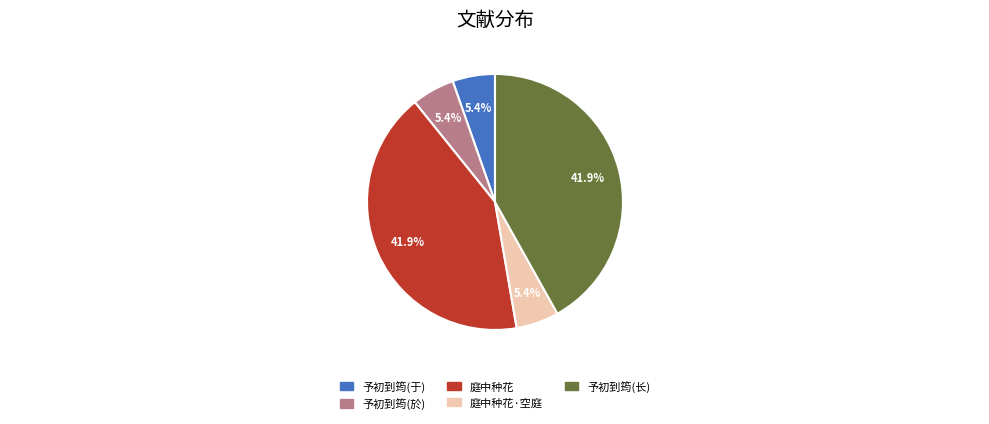

Does any single category account for the majority?

No